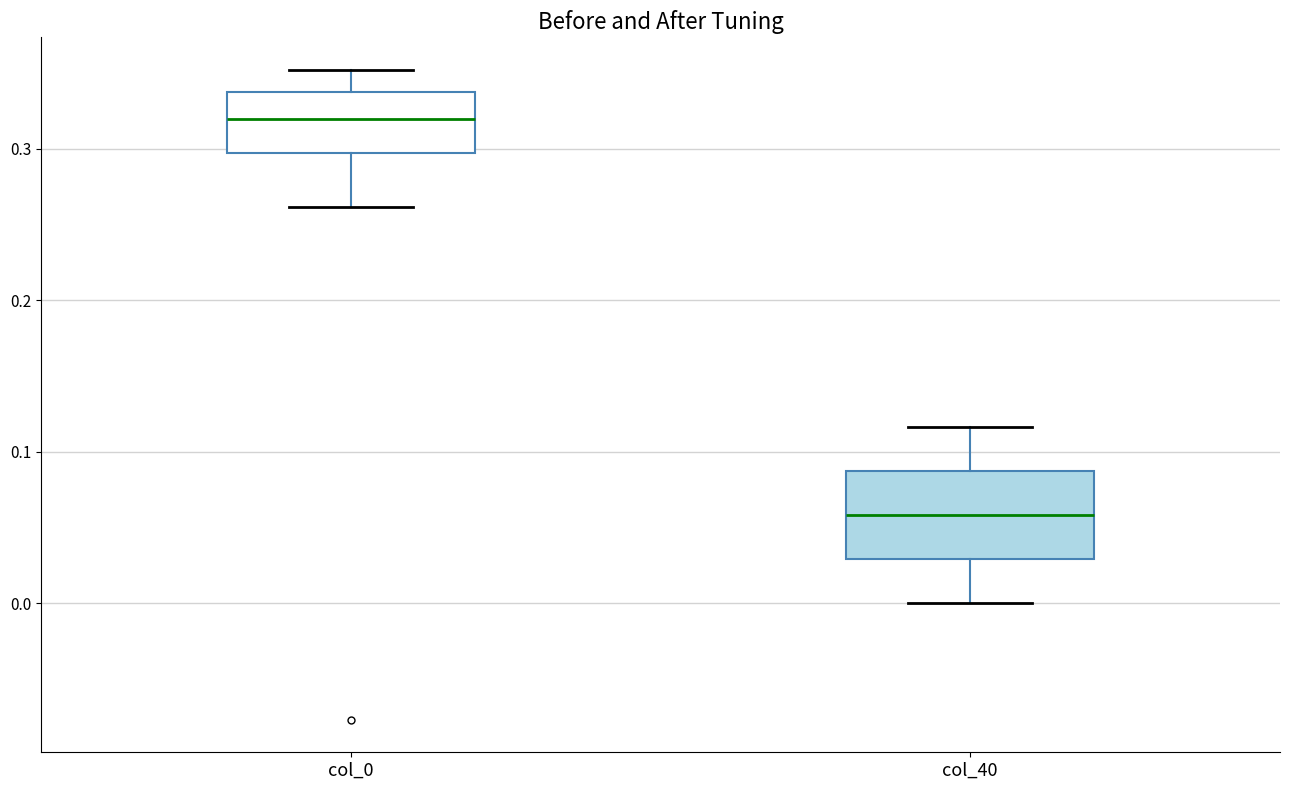

Where does the upper whisker of the box for col_0 end on the y-axis? The values are not printed on the chart, so give them approximately, as read against the axis.

0.35